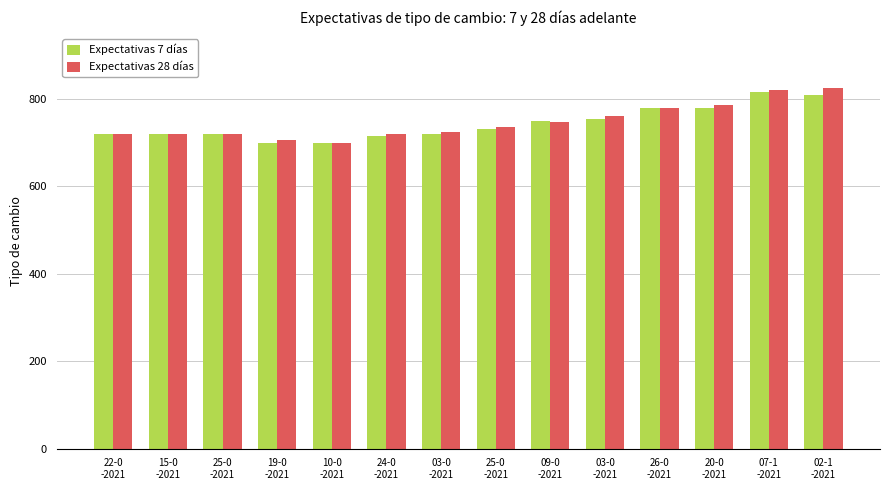

What is the sum of the Expectativas 7 días values at 07-1
-2021 and 25-0
-2021?

1535.0